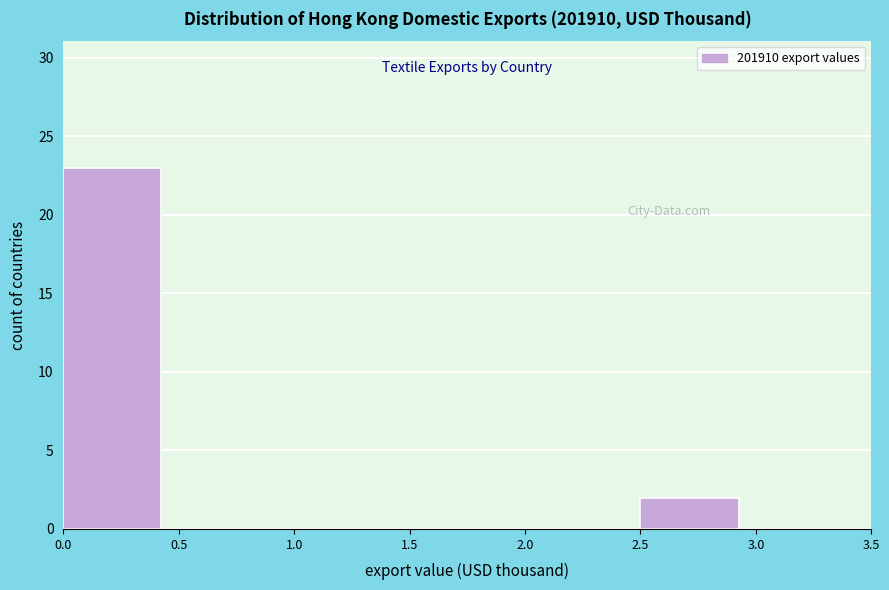

Reading left to right, list every bar in this chart as the range it spans on the x-axis followed by its height. The values are not printed on the chart, so give them approximately, as read against the axis.

0.0 to 0.5: 23
0.5 to 1.0: 0
1.0 to 1.5: 0
1.5 to 2.0: 0
2.0 to 2.5: 0
2.5 to 3.0: 2
3.0 to 3.5: 0